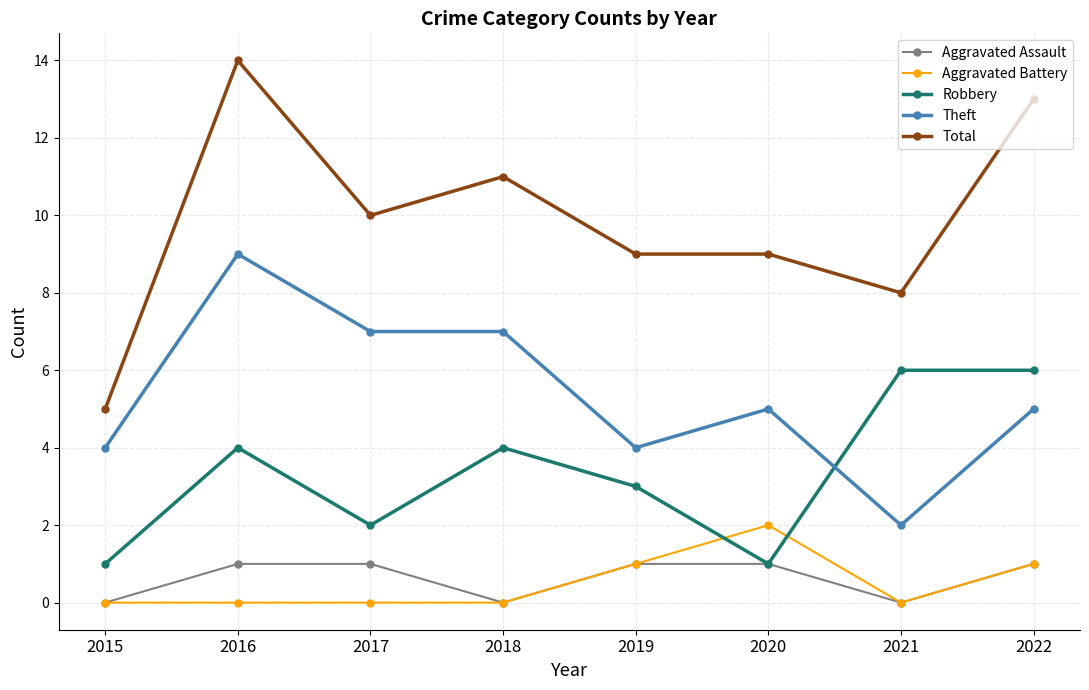

What is the difference between the second highest and second lowest values in the Aggravated Assault series?

1